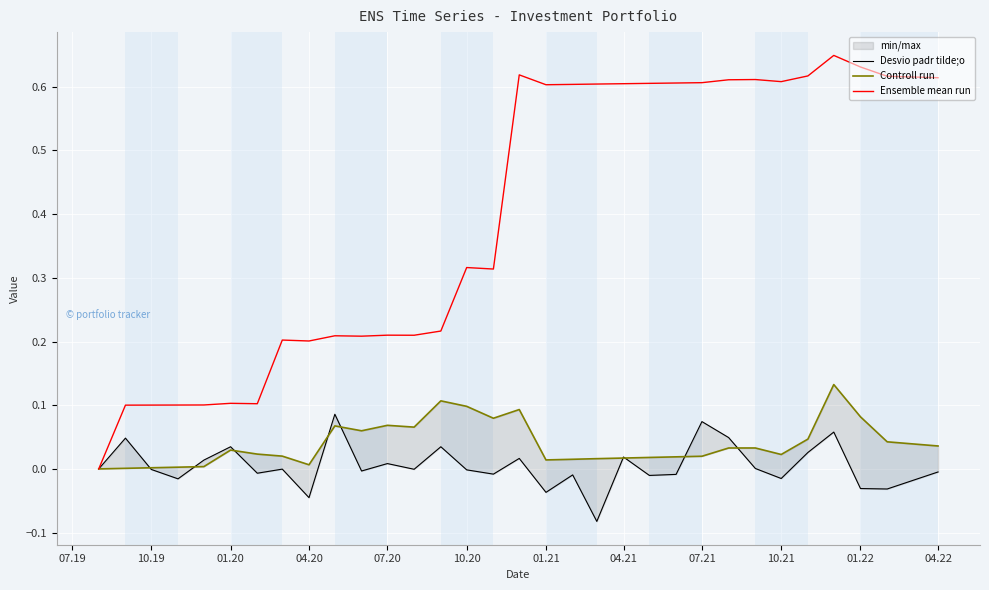

Is it true that Ensemble mean run equals 0.1 at 10.19?

True